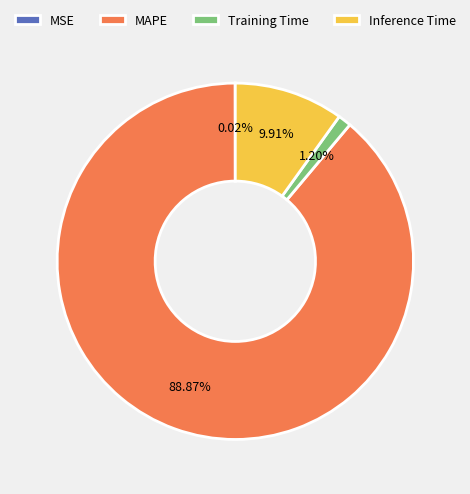

Is it true that Inference Time is 10% of the pie?

True